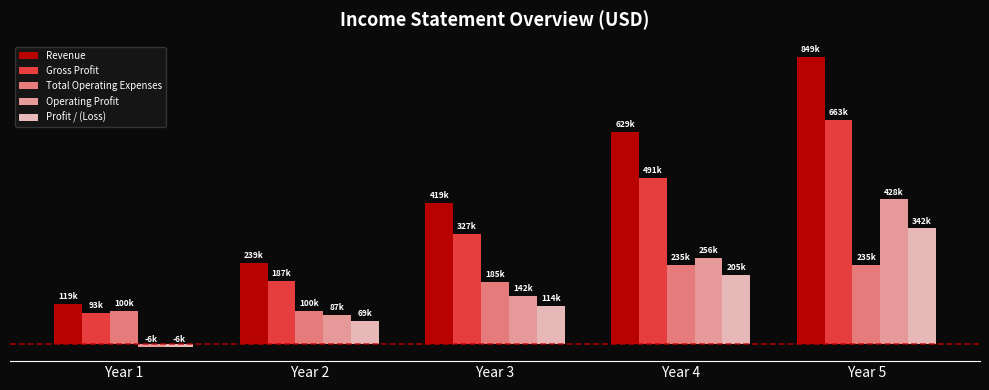

What are all the series names shown in the legend?

Revenue, Gross Profit, Total Operating Expenses, Operating Profit, Profit / (Loss)